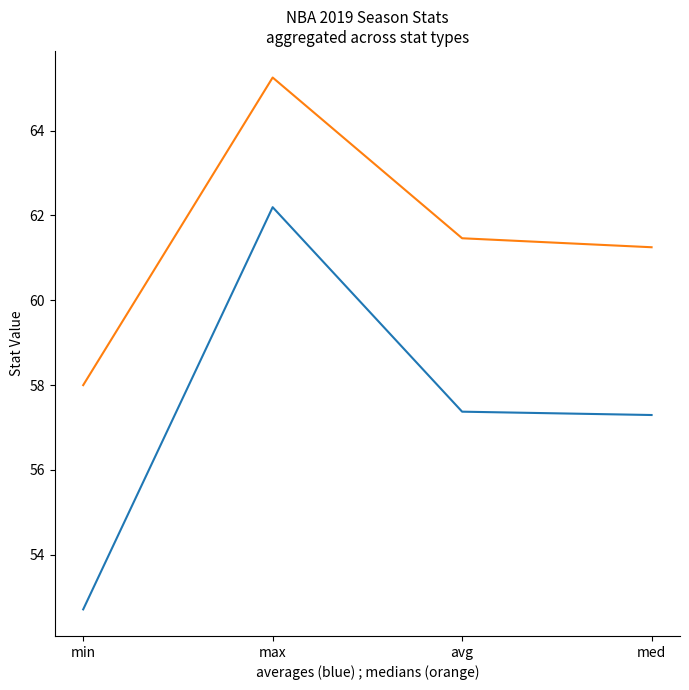

At which category does the chart reach its peak across all series?

max